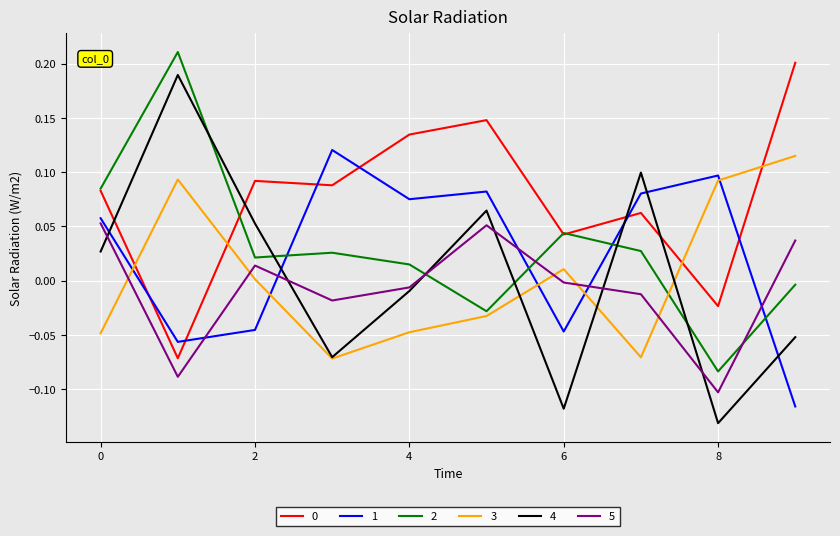

True or false: 3 and 1 cross at least once.

True